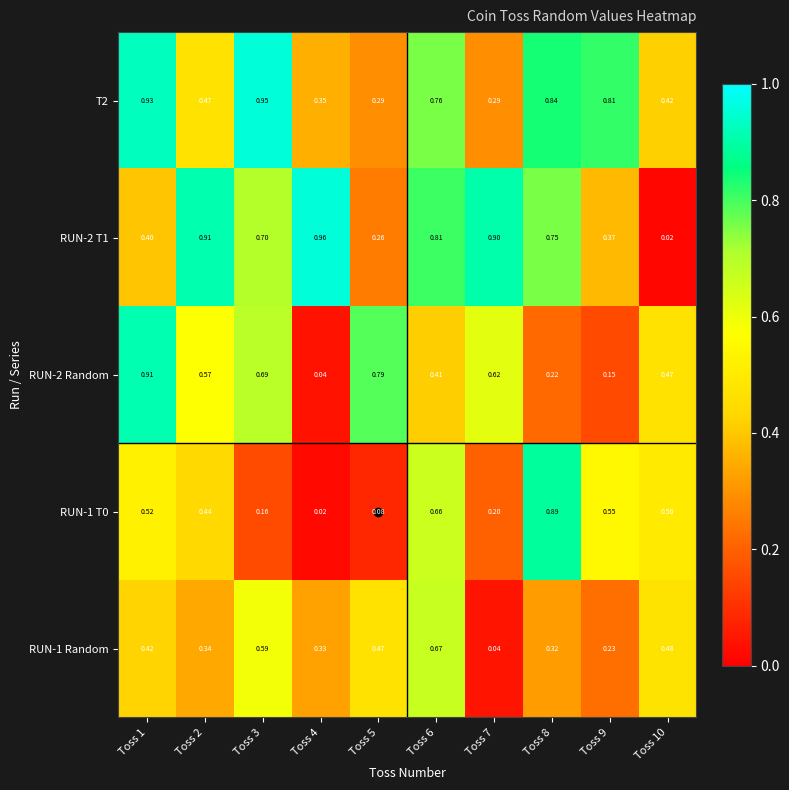

Which series has the widest spread of values?

RUN-2 T1